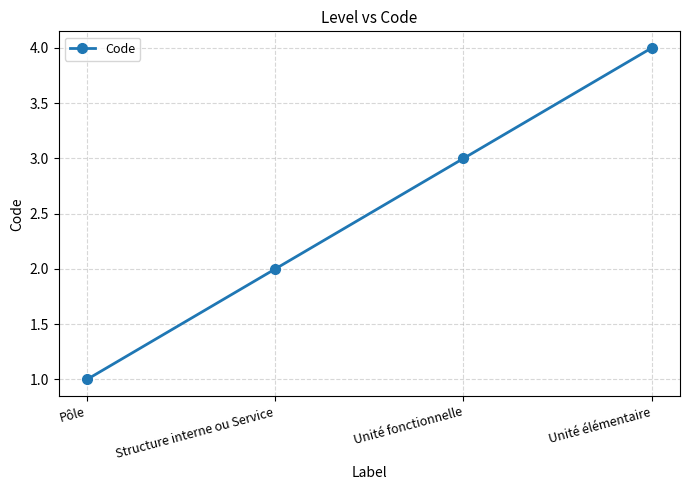

List the labels in order of value, smallest first.

Pôle, Structure interne ou Service, Unité fonctionnelle, Unité élémentaire